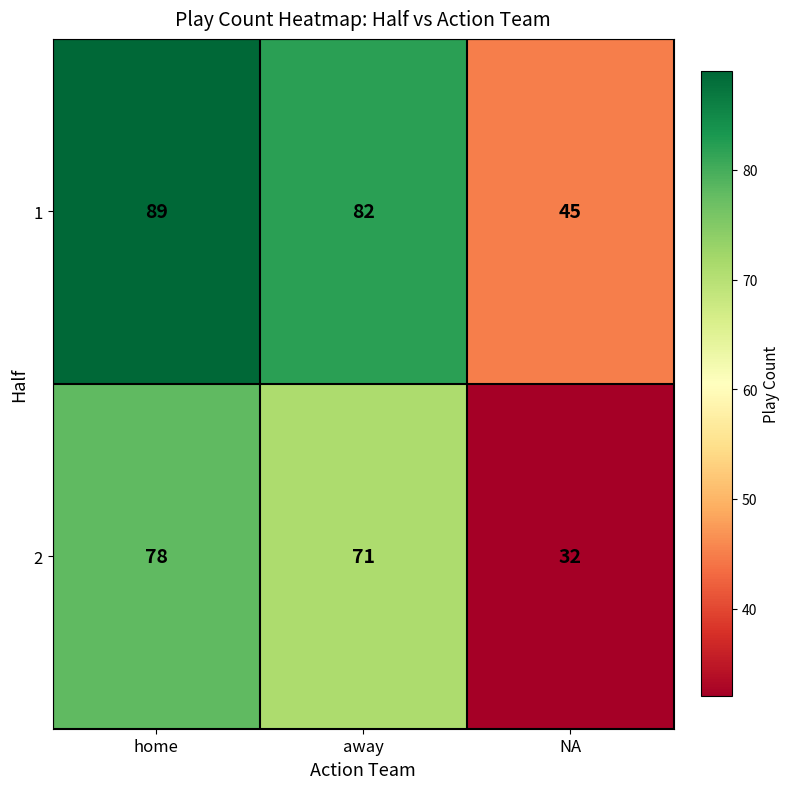

True or false: 2 has a value of 113 at away.

False